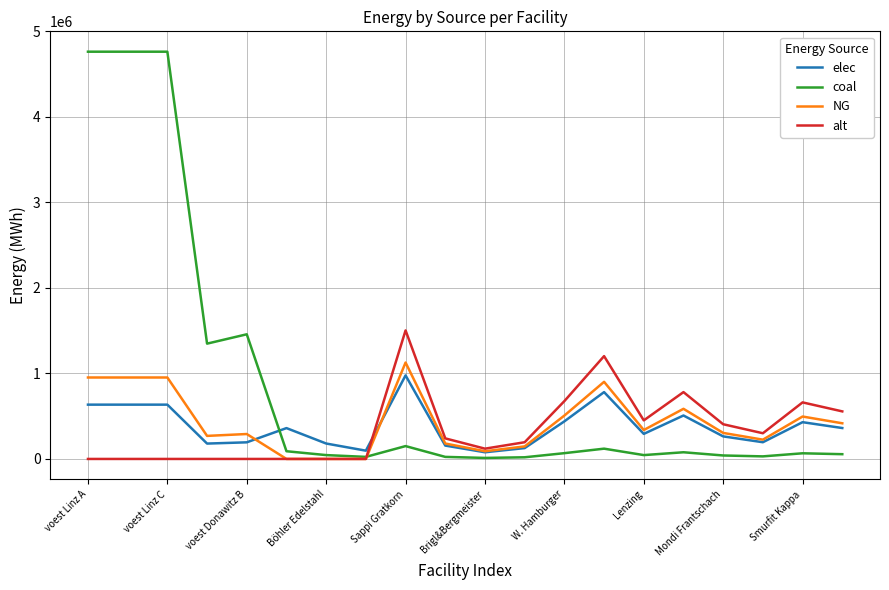

What is the maximum value for elec?

977166.7